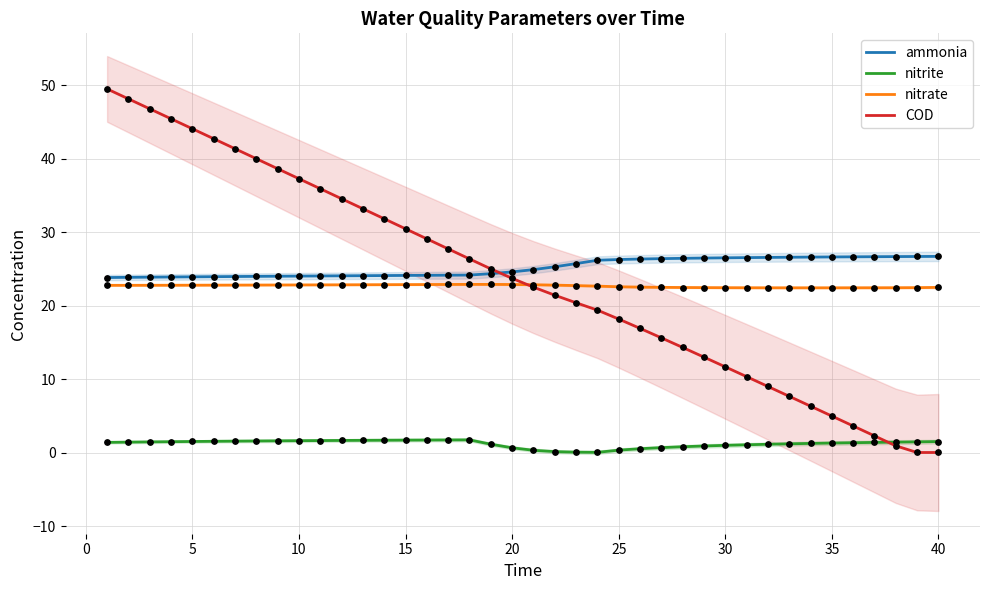

True or false: nitrate and nitrite intersect in this chart.

False